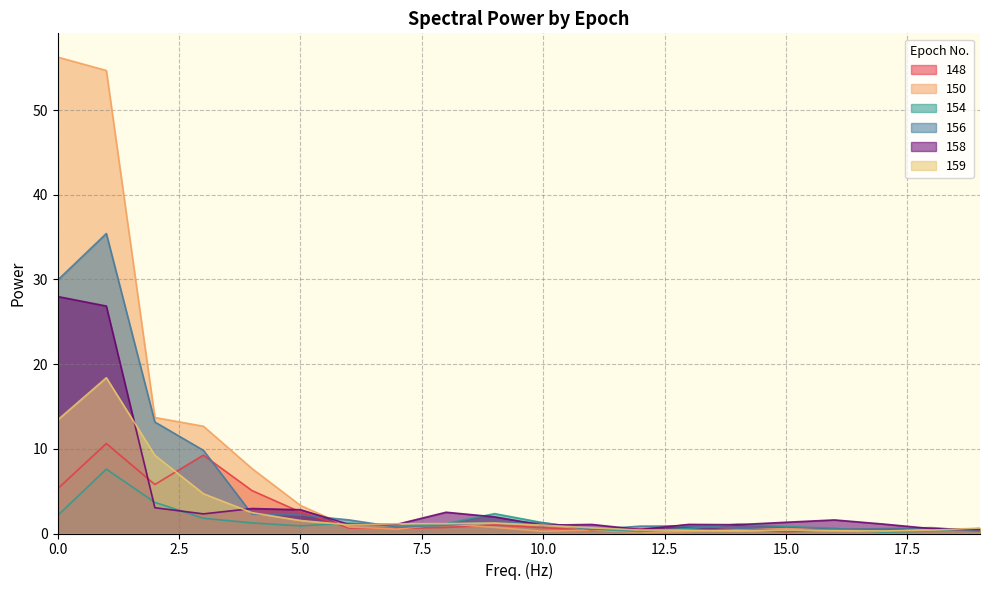

True or false: 150 has more than 1 points higher than both neighbors.

True